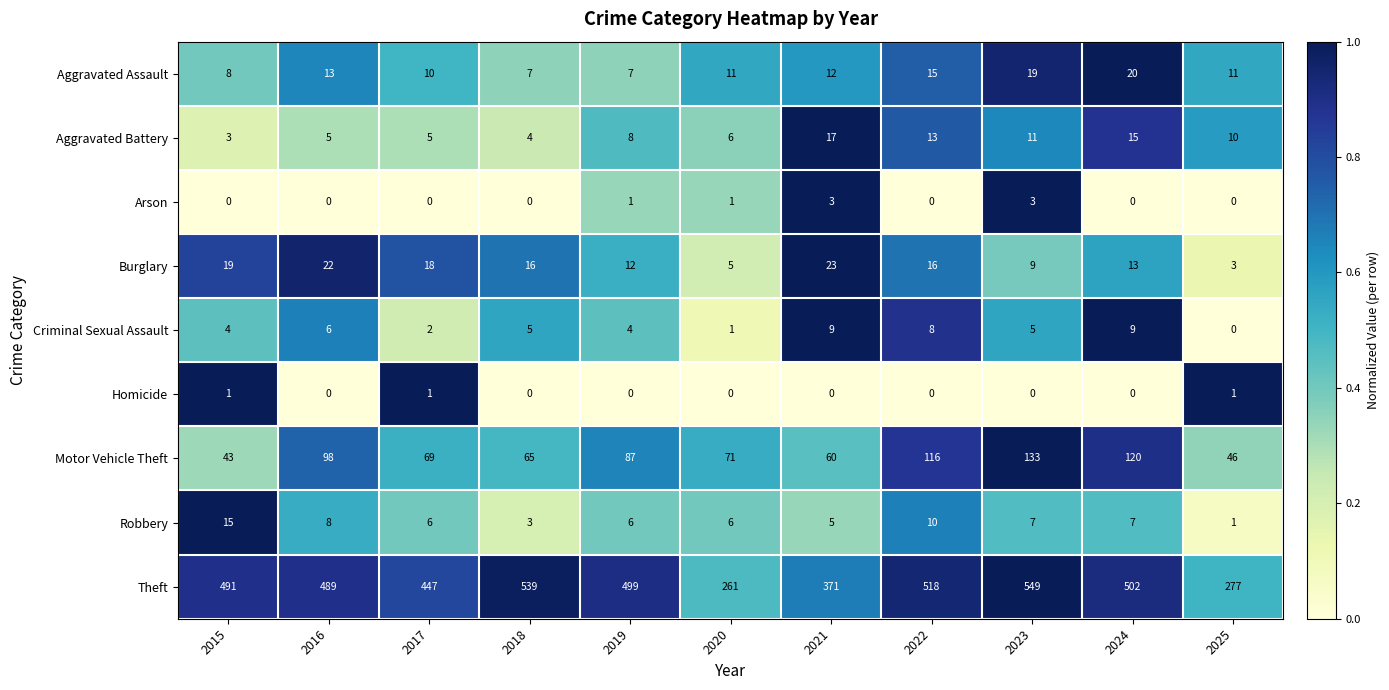

How many Homicide values are between 0 and 1?

11